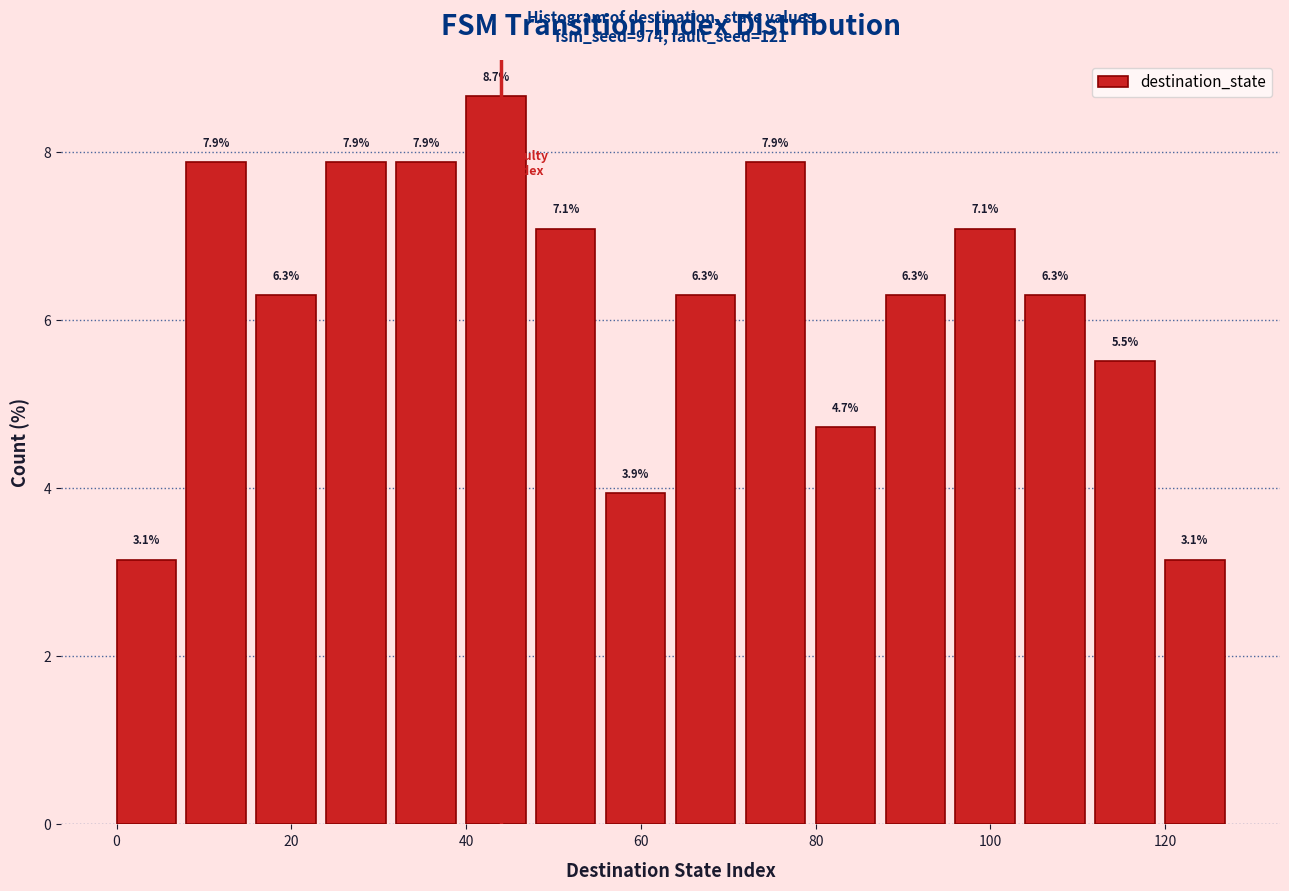

Over which range of the x-axis is the bar tallest?

40 to 48